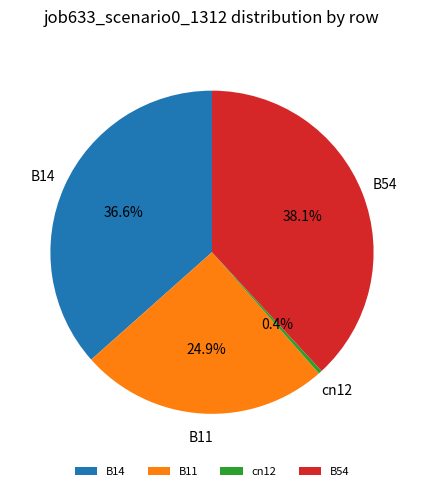

Is the sum of B11 and cn12 greater than half?

No